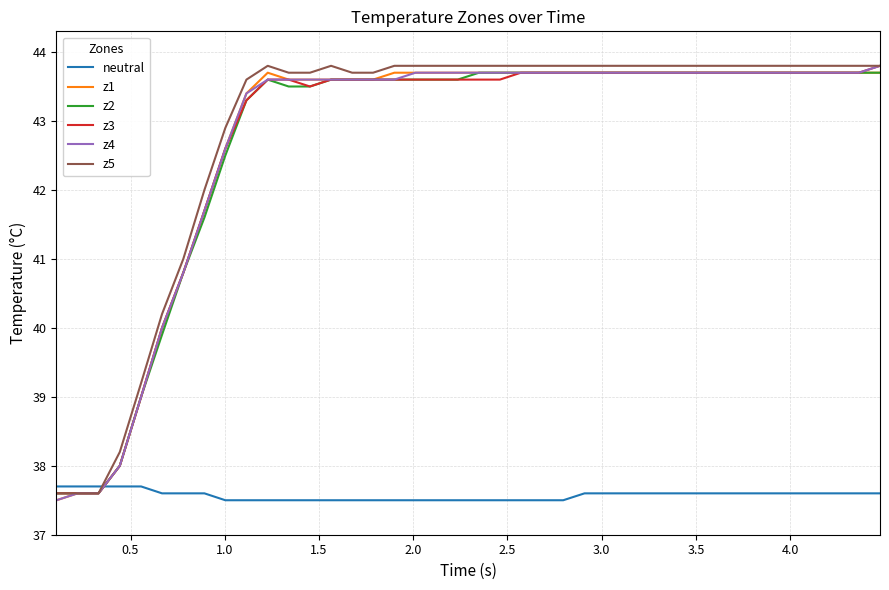

Which series ends up on top after the final intersection of neutral and z3?

z3